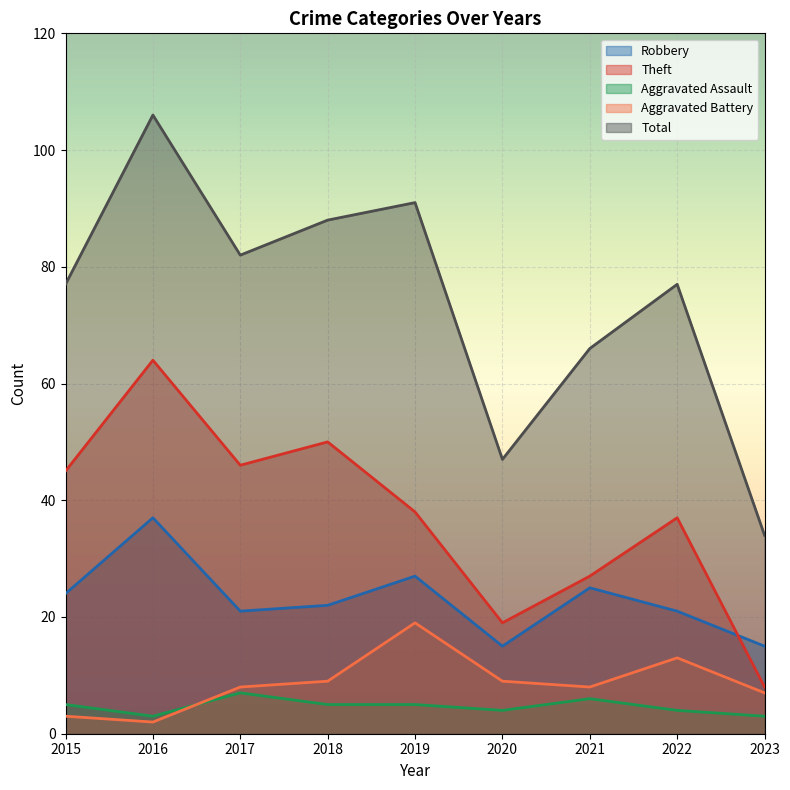

At which category is the sum across all series the highest?

2016